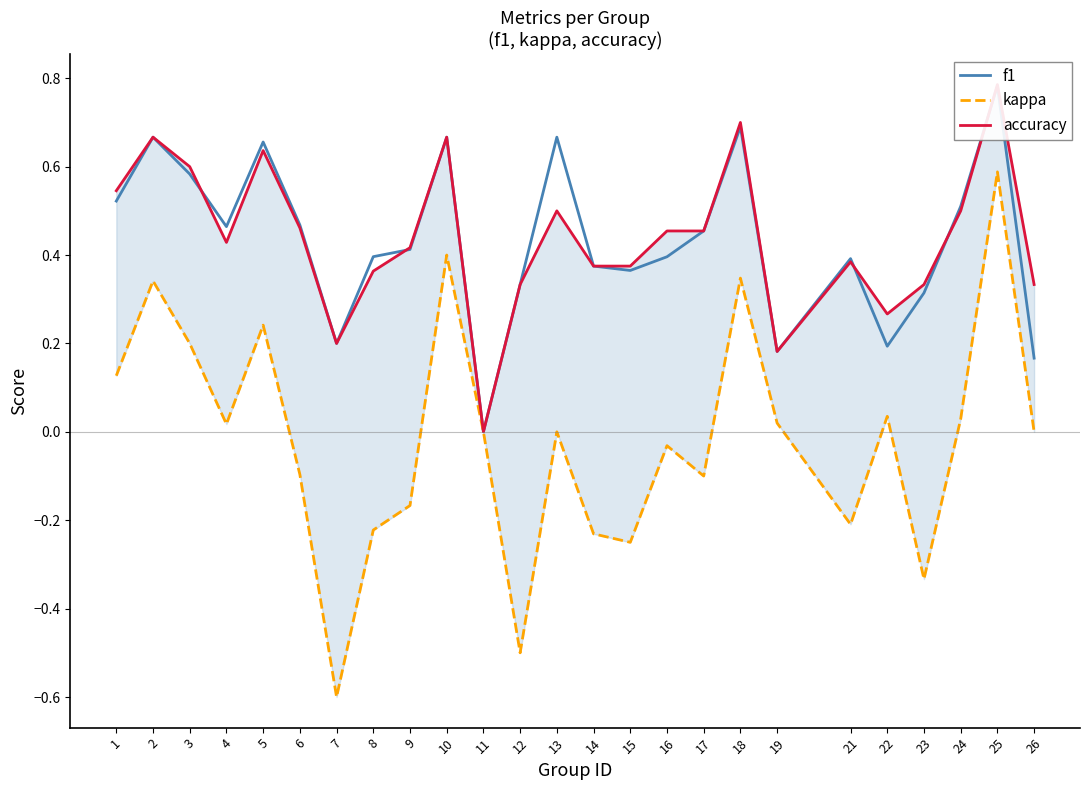

Reading right to left, extract all data points from this chart.

f1: 0.2	0.8	0.5	0.3	0.2	0.4	0.2	0.7	0.5	0.4	0.4	0.4	0.7	0.3	0.0	0.7	0.4	0.4	0.2	0.5	0.7	0.5	0.6	0.7	0.5
kappa: 0.0	0.6	0.0	-0.3	0.0	-0.2	0.0	0.3	-0.1	-0.0	-0.2	-0.2	0.0	-0.5	0.0	0.4	-0.2	-0.2	-0.6	-0.1	0.2	0.0	0.2	0.3	0.1
accuracy: 0.3	0.8	0.5	0.3	0.3	0.4	0.2	0.7	0.5	0.5	0.4	0.4	0.5	0.3	0.0	0.7	0.4	0.4	0.2	0.5	0.6	0.4	0.6	0.7	0.5